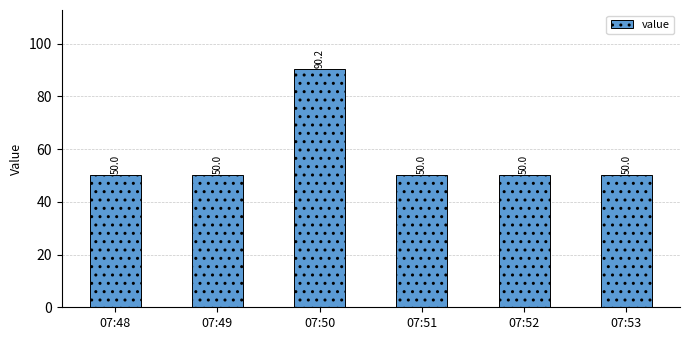

Are the bars grouped side by side (vs. stacked)?

No